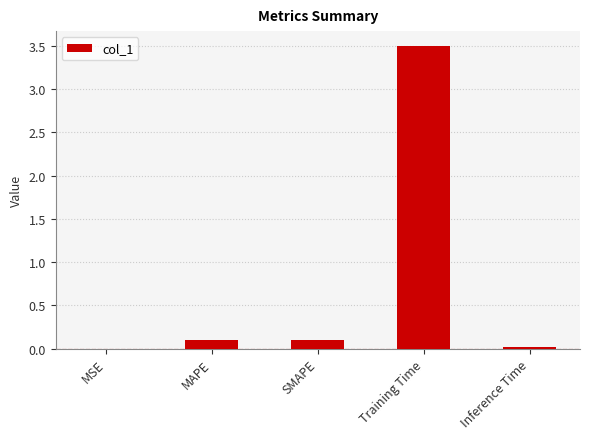

The chart shows a value of 0.1 at SMAPE. True or false?

True